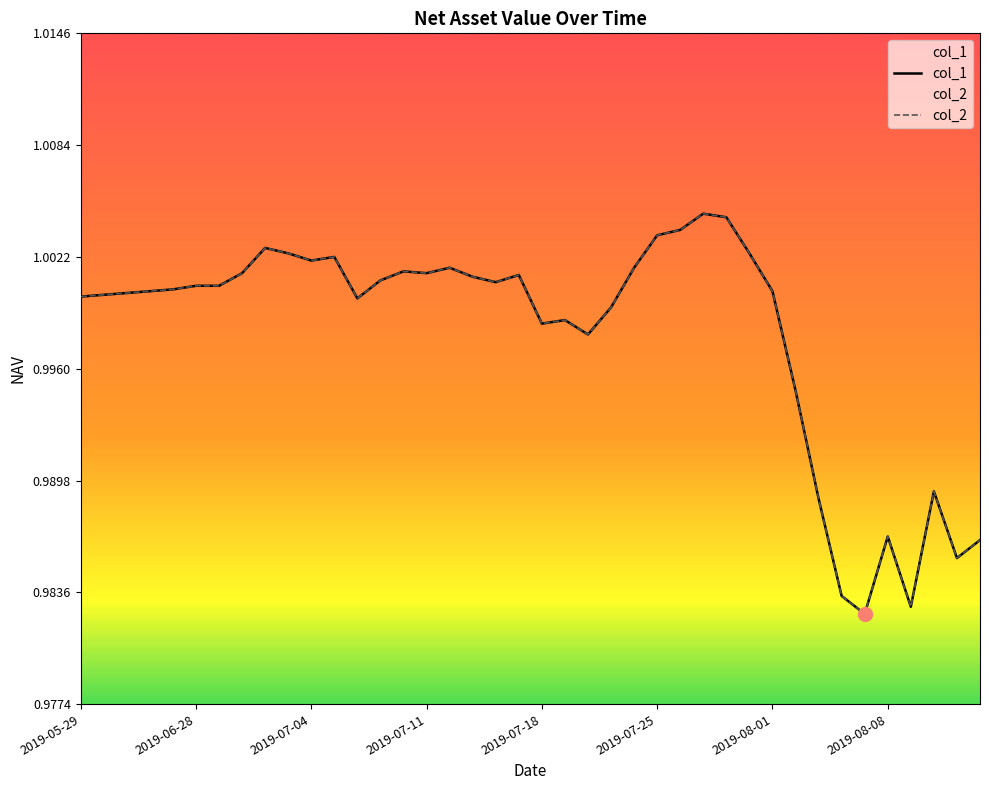

At which label does col_1 reach its peak?

27